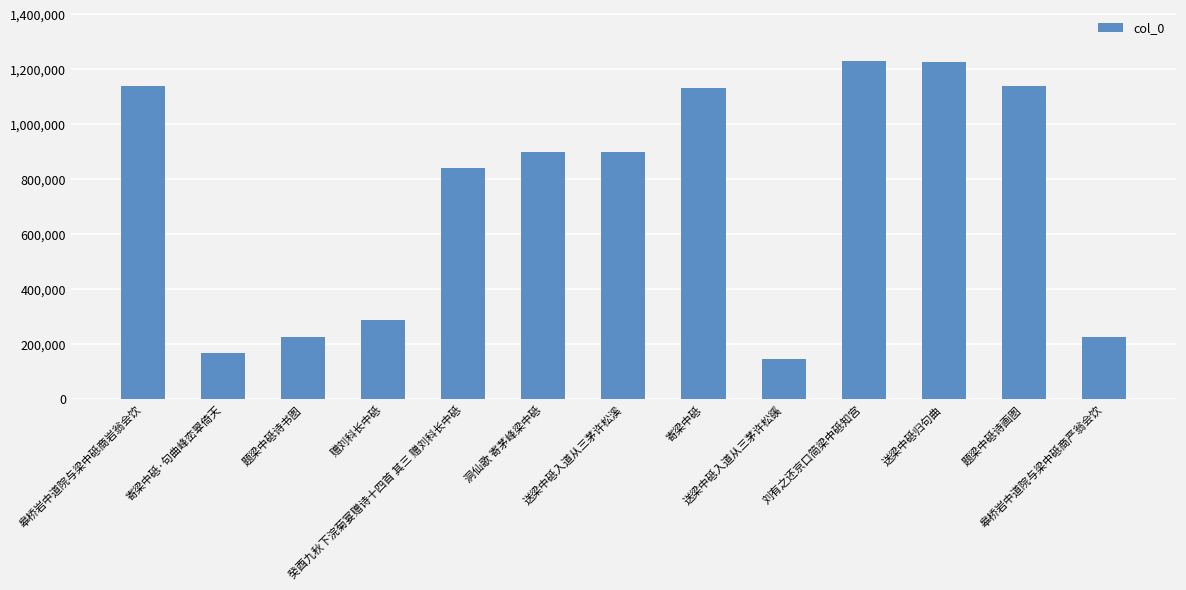

What is the maximum value shown in the chart?

1229905